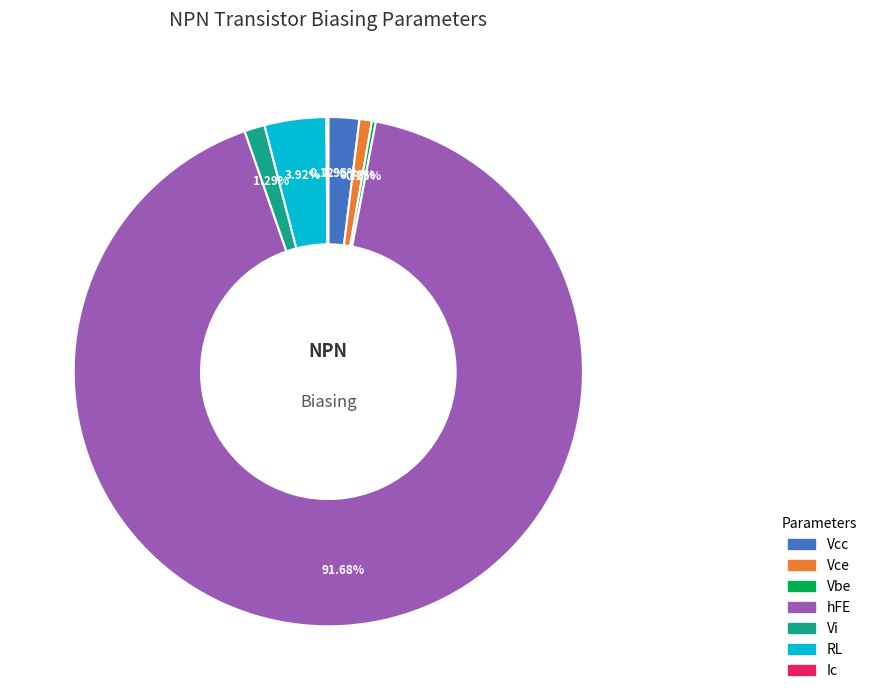

What is the largest slice in the pie chart?

hFE